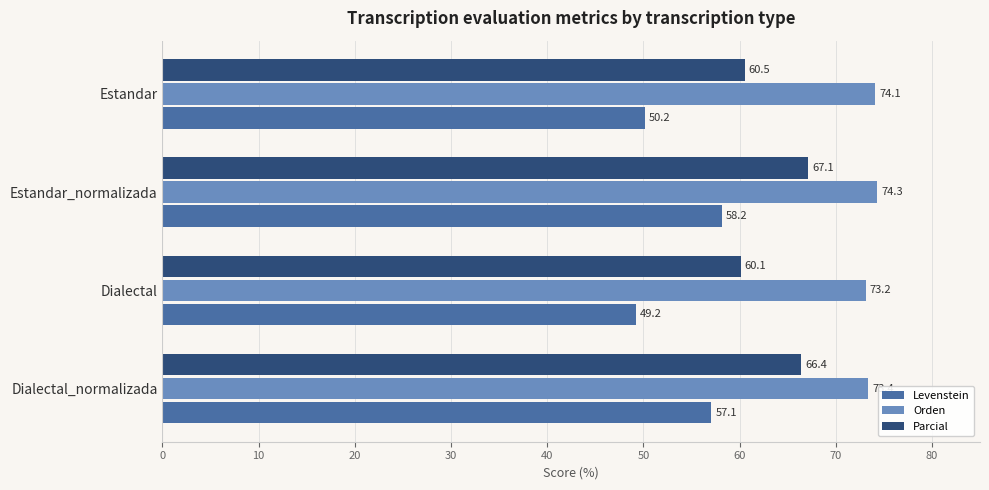

How many categories are shown in the chart?

4